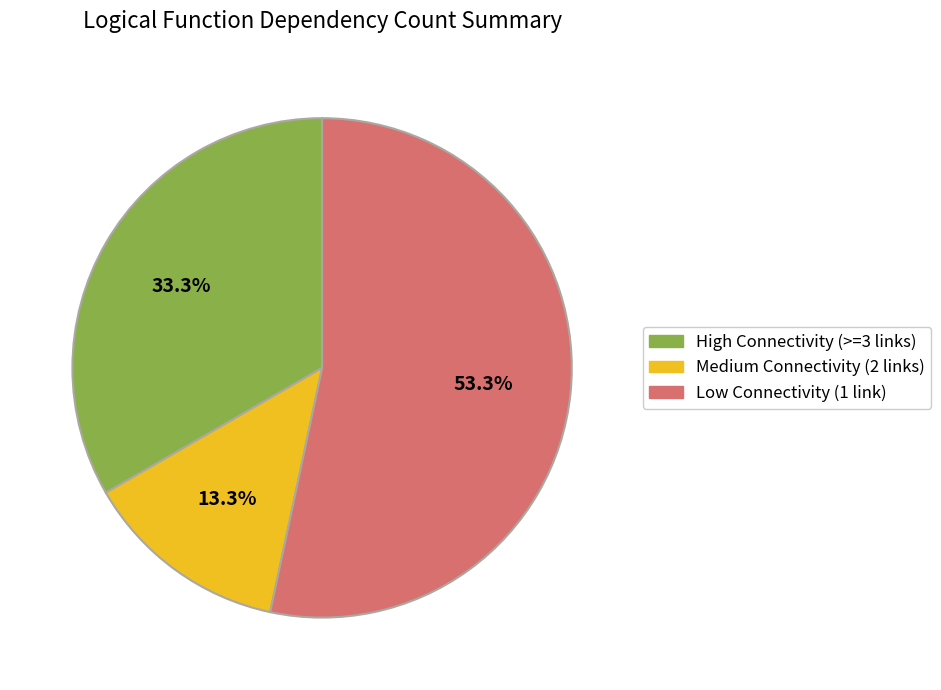

Count the number of slices in the pie.

3